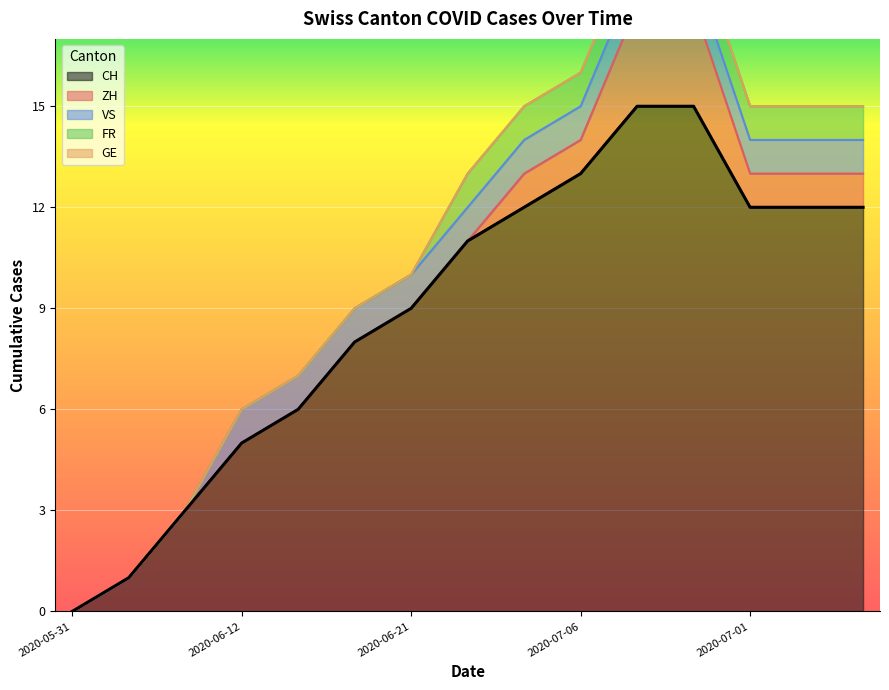

What is the difference between the maximum and second lowest values in the ZH series?

3